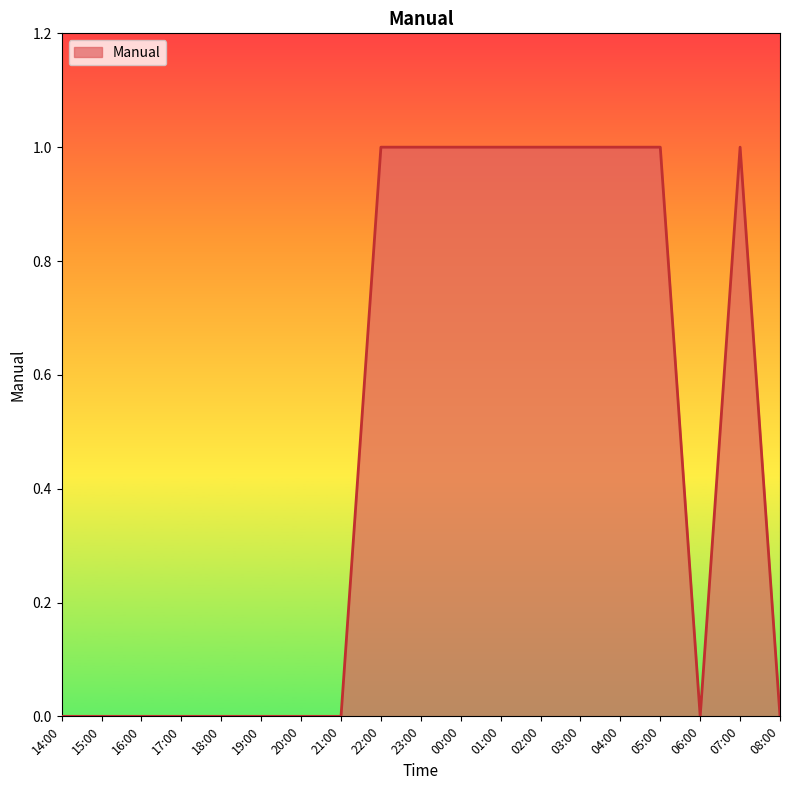

What position from the right is 08:00?

1